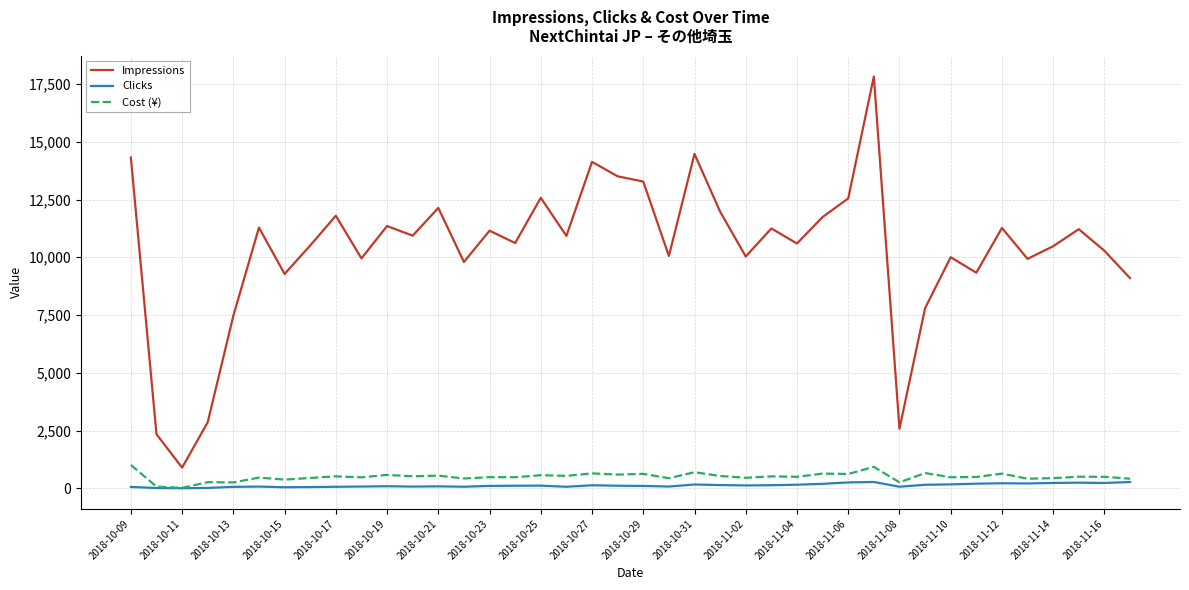

True or false: Impressions and Clicks intersect in this chart.

False